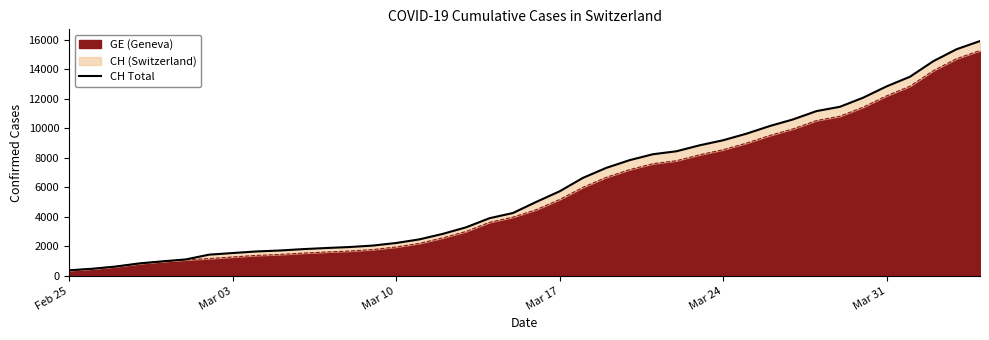

What is the highest value of the GE (Geneva) series?

15284